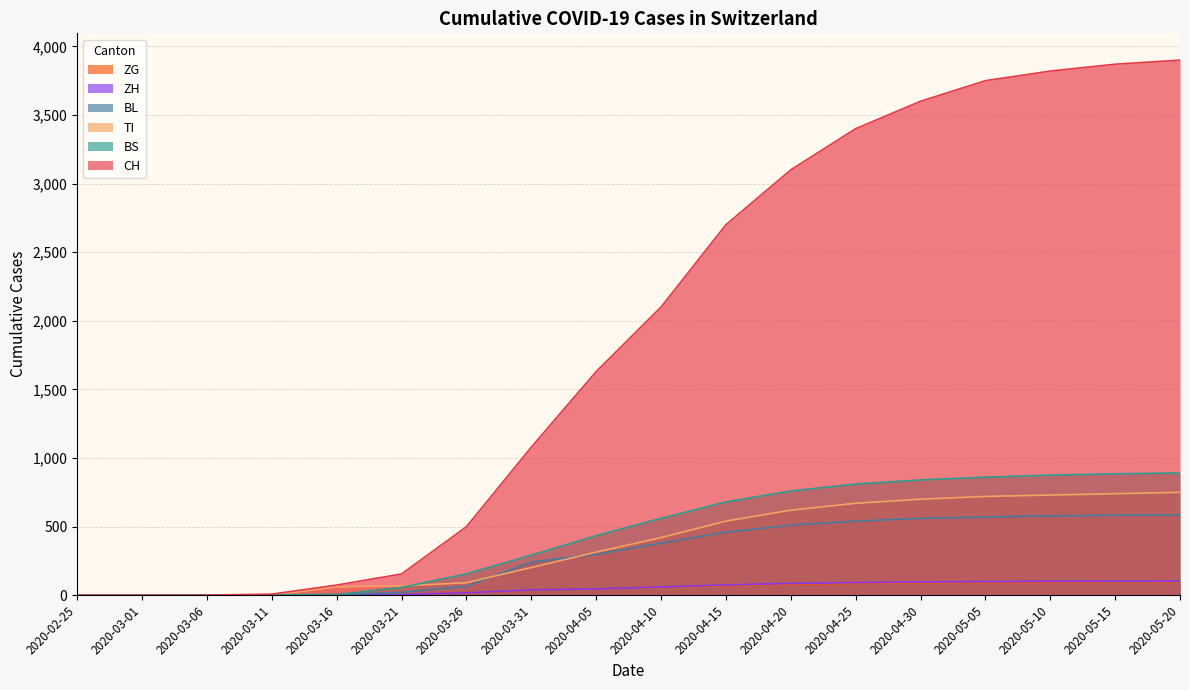

The CH series shows 3400 at 2020-04-25. True or false?

True